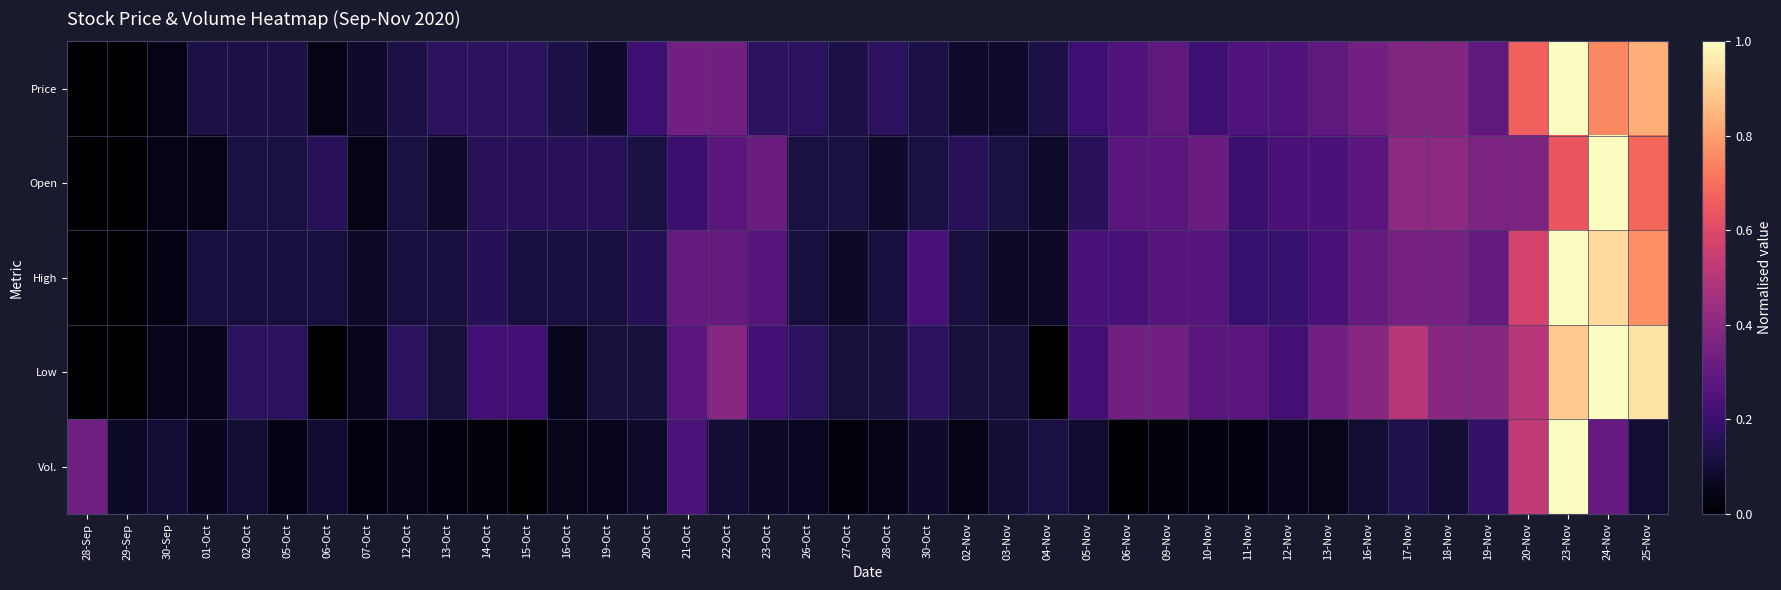

Which label corresponds to the largest value in the chart?

23-Nov